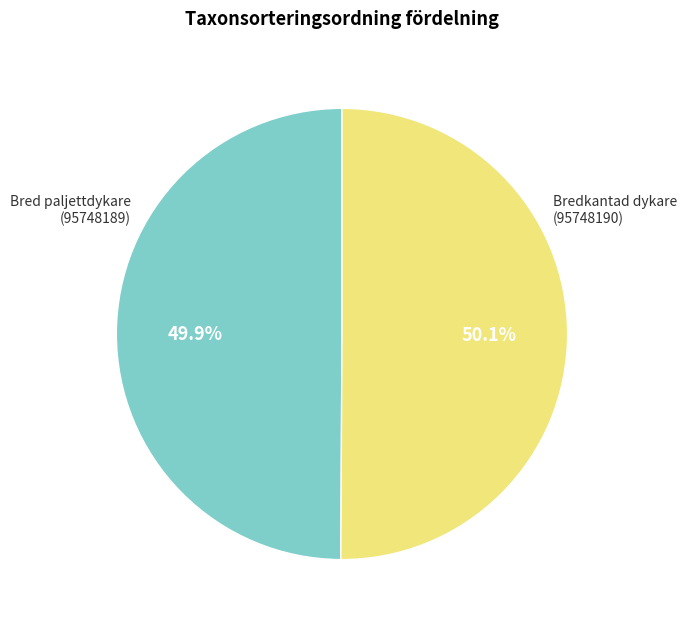

Is there any slice that represents more than half of the pie?

Yes